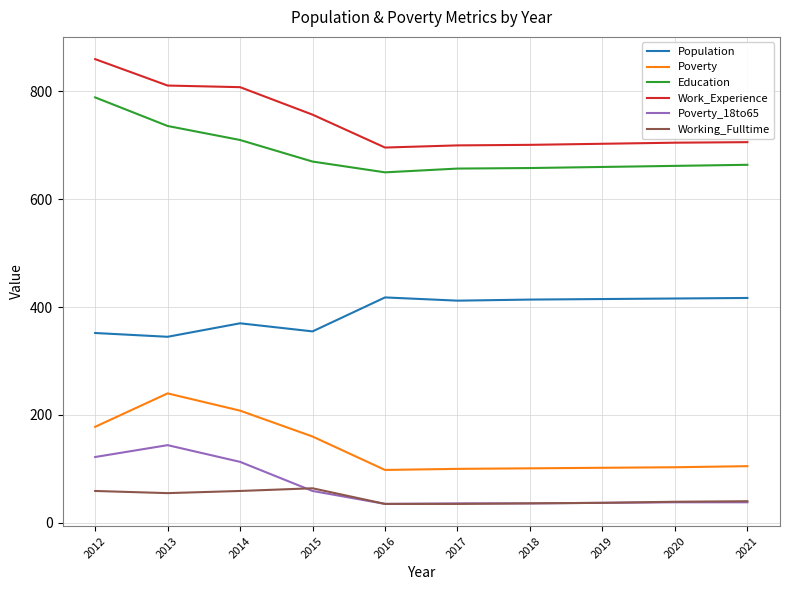

What are all the series names shown in the legend?

Population, Poverty, Education, Work_Experience, Poverty_18to65, Working_Fulltime